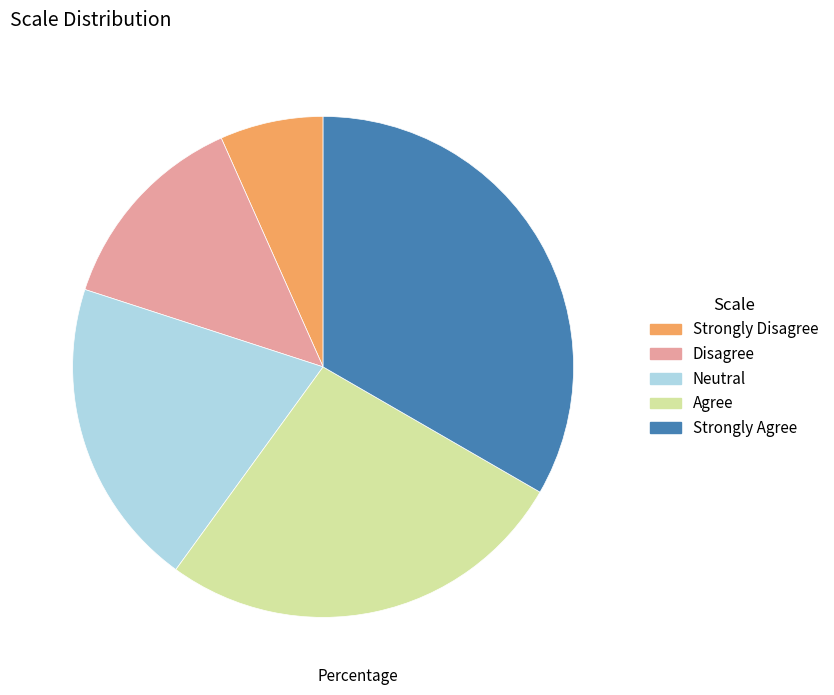

Does Agree account for over 50% of the chart?

No